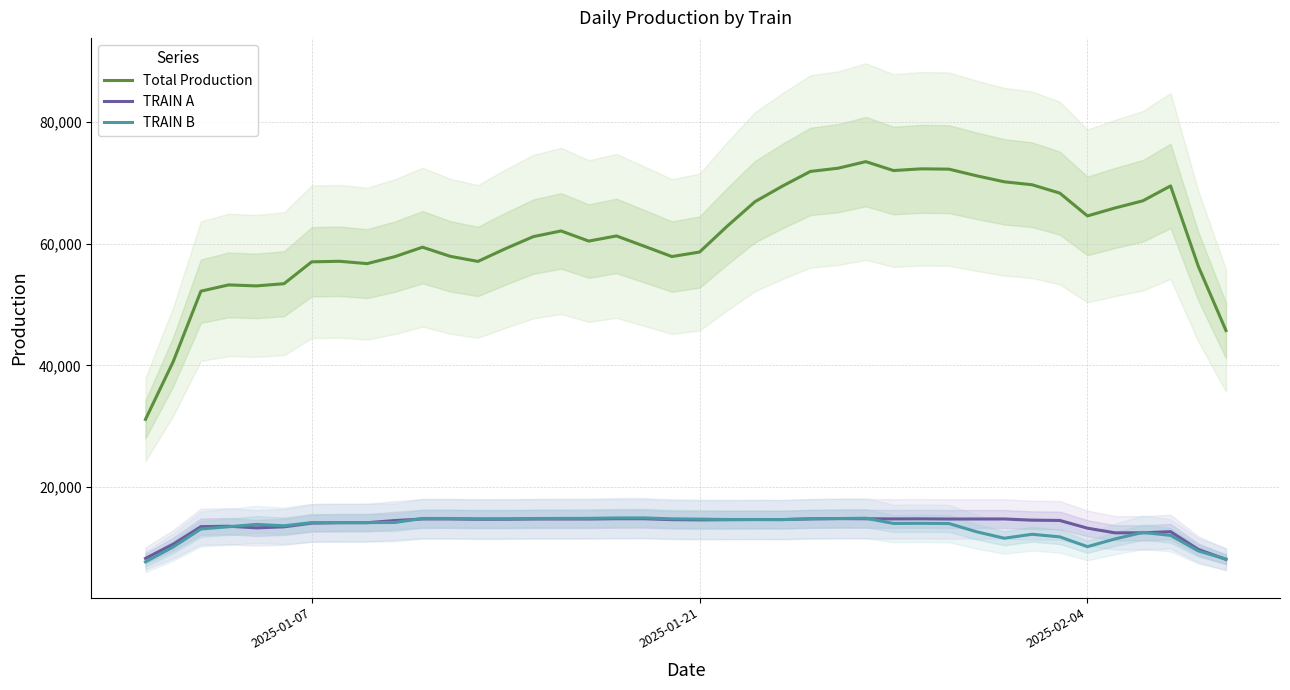

What is the average value of the TRAIN B series?

13338.7